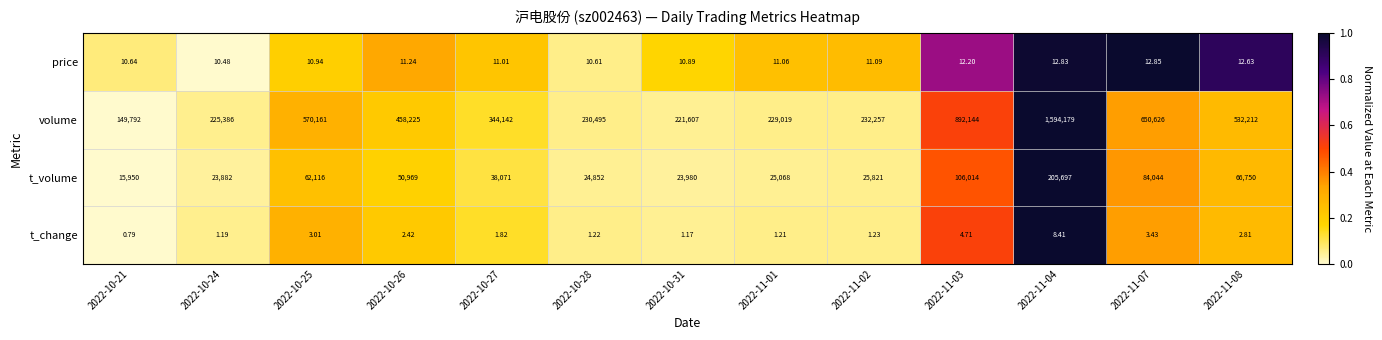

Which series has the widest spread of values?

volume